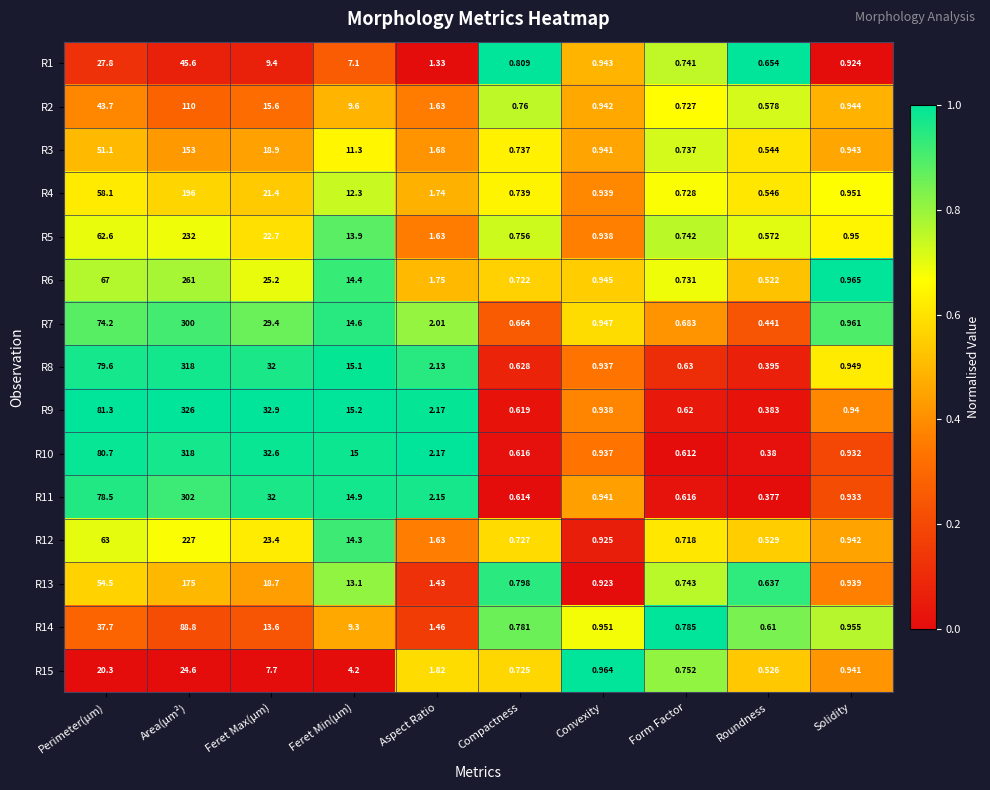

At how many categories does at least one series exceed 0?

10